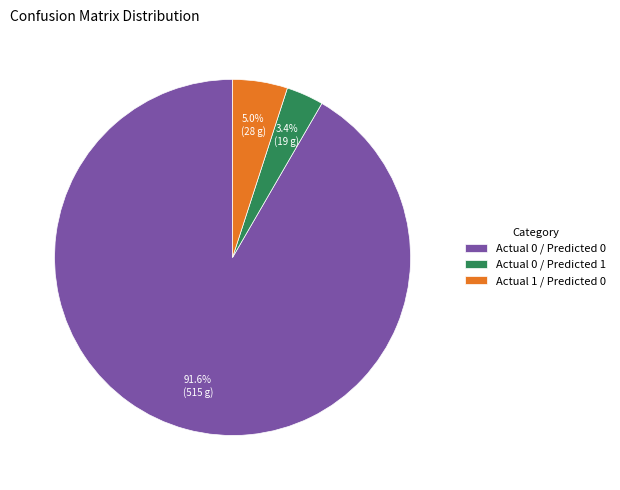

To the nearest percent, what portion does Actual 1 / Predicted 0 represent?

5%